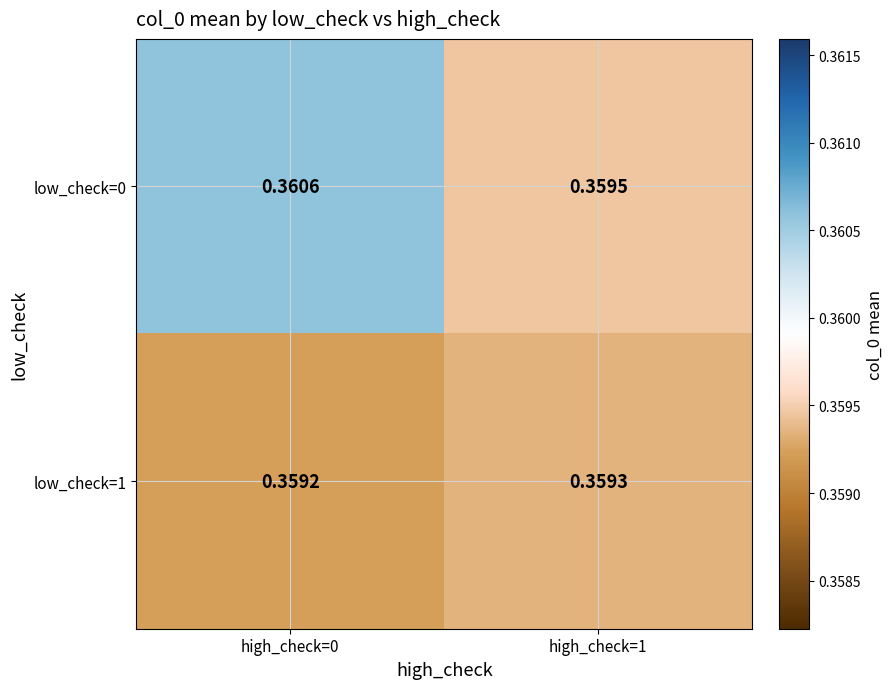

Rank the series at high_check=0 from highest to lowest value.

low_check=0, low_check=1